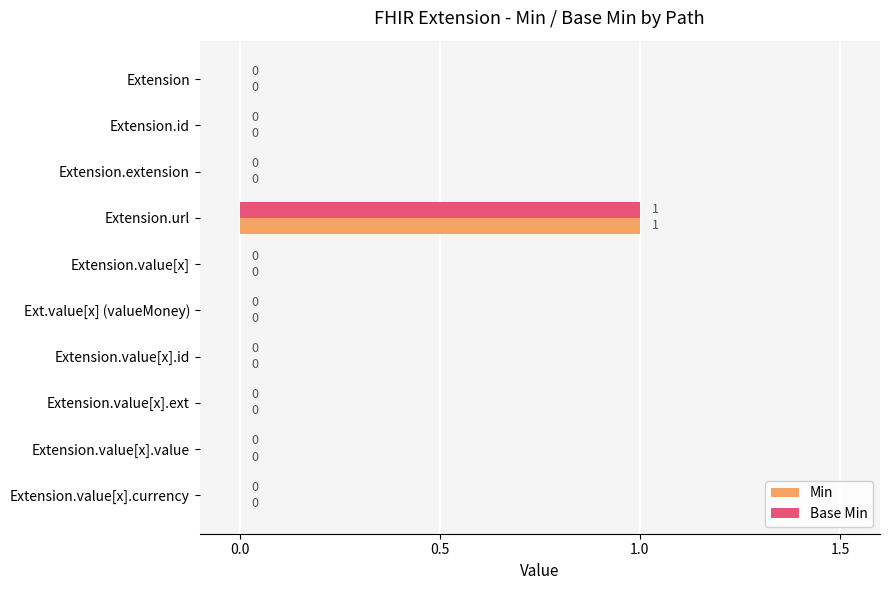

How many values in Base Min are above zero?

1